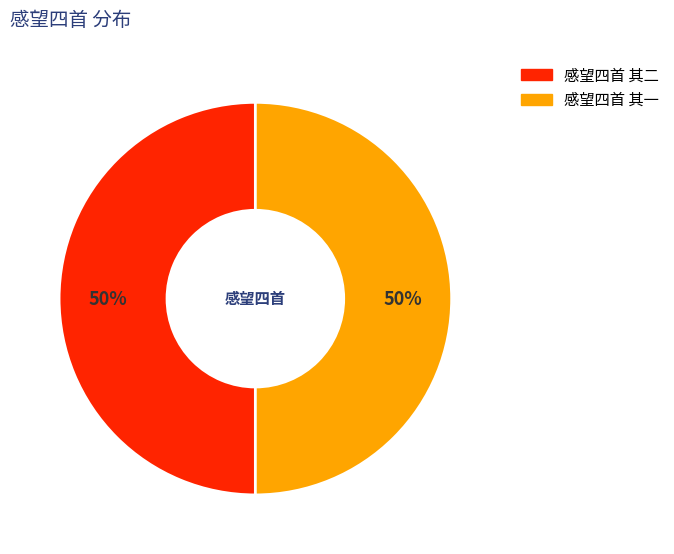

Approximately how many times larger is the value at 感望四首 其一 compared to 感望四首 其二?

1.0